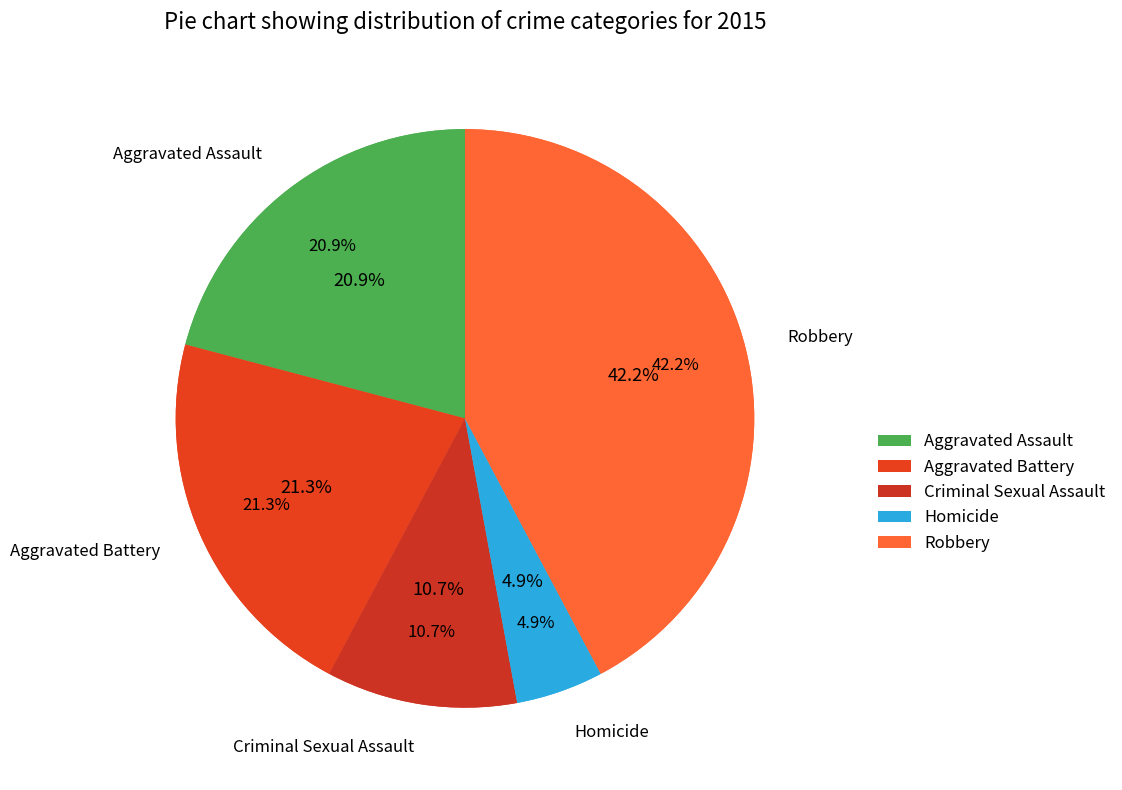

Rank the categories by value from lowest to highest.

Homicide, Criminal Sexual Assault, Aggravated Assault, Aggravated Battery, Robbery